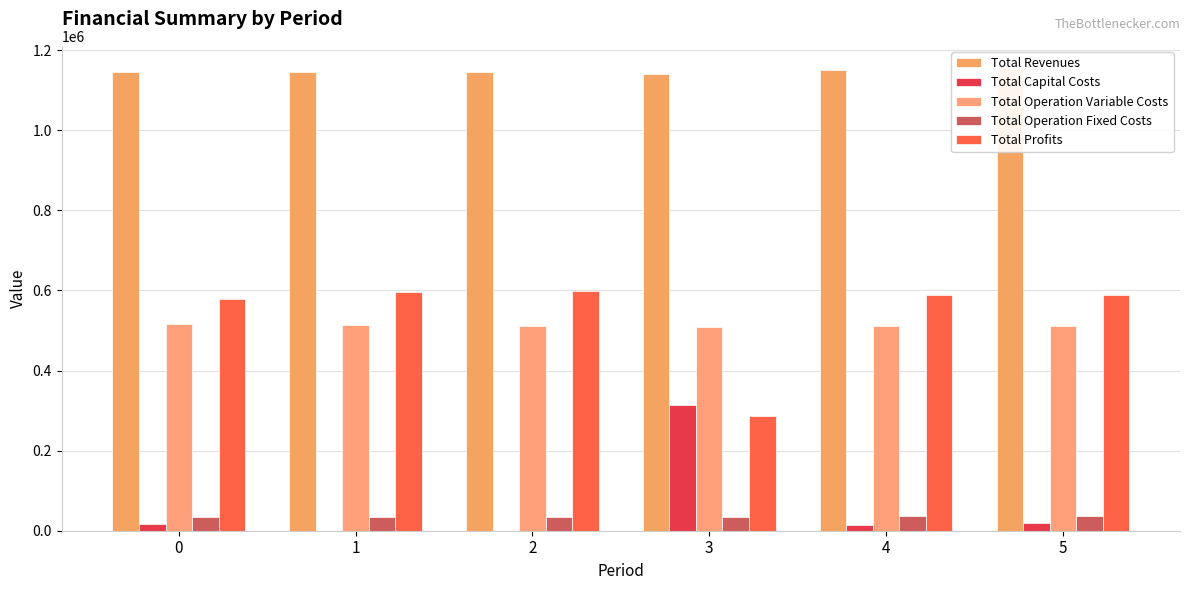

What is the total value across all series at 2?

2292977.9